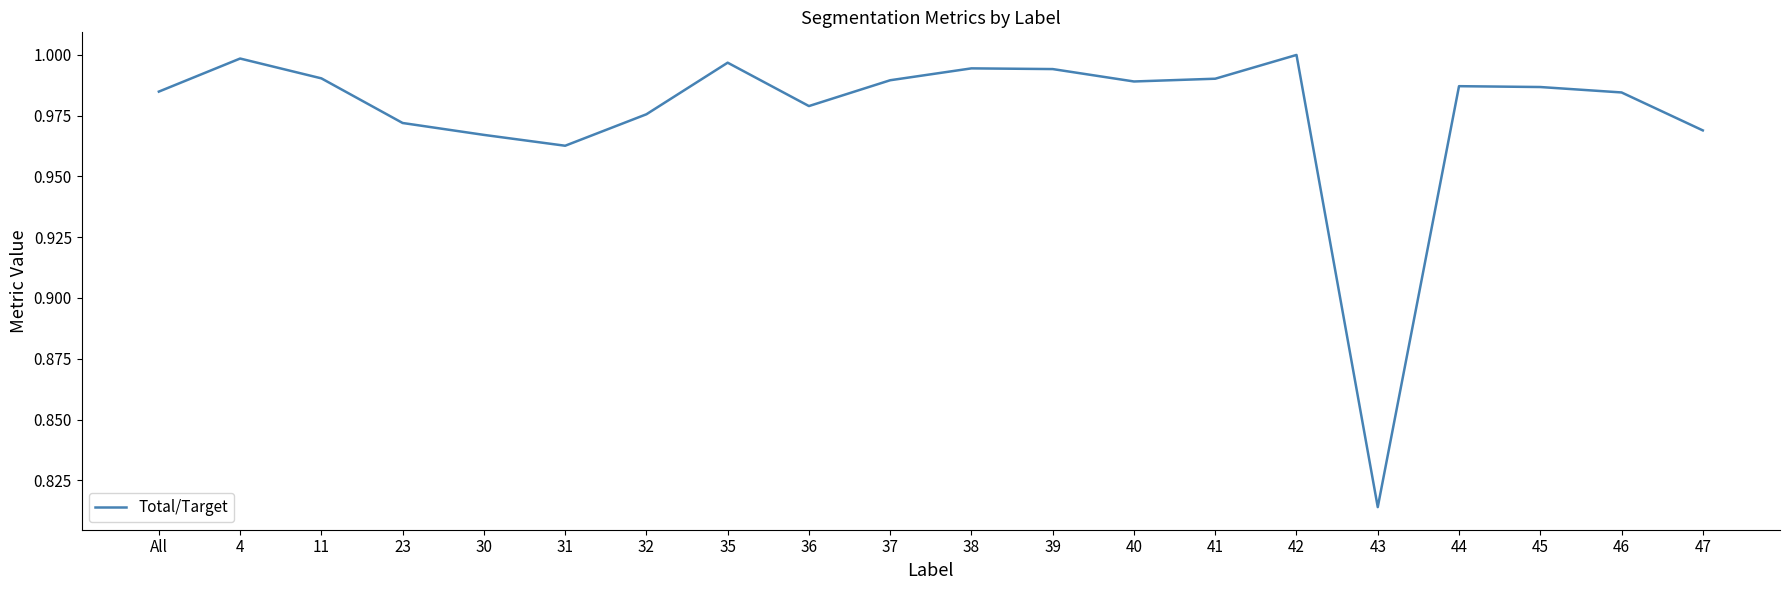

How many lines are shown in the chart?

1